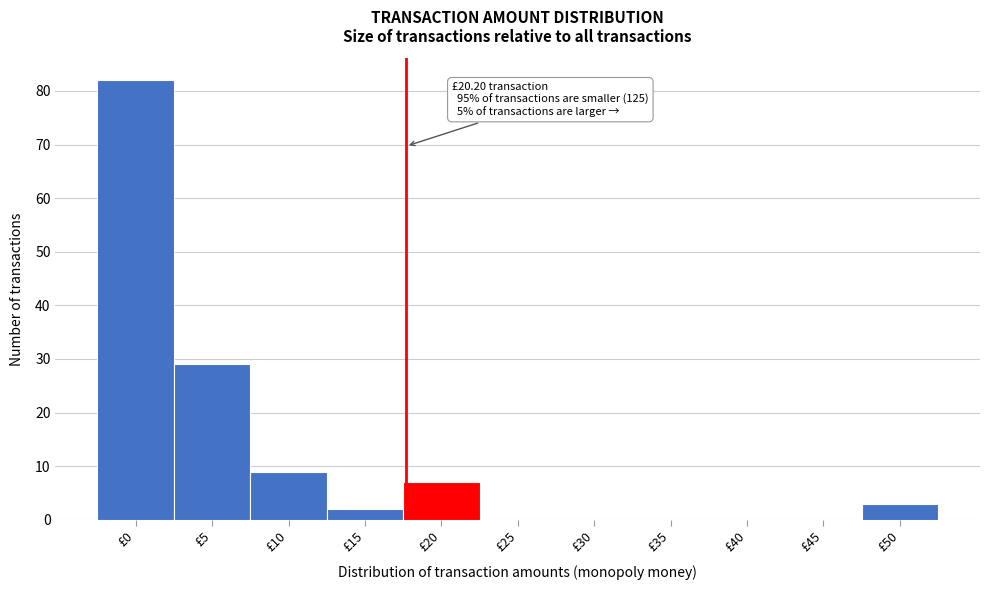

Reading left to right, what are all the values shown in this chart?

£0=82	£5=29	£10=9	£15=2	£20=7	£25=0	£30=0	£35=0	£40=0	£45=0	£50=3